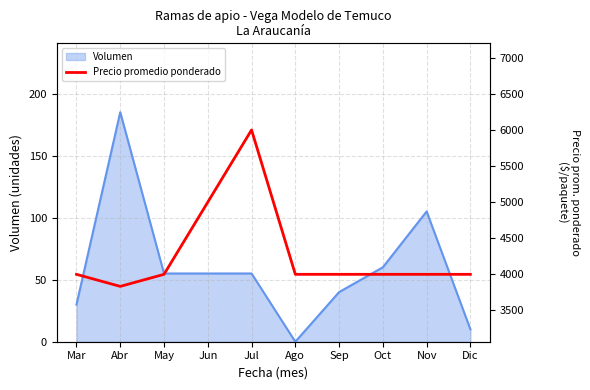

What is the average value?

4283